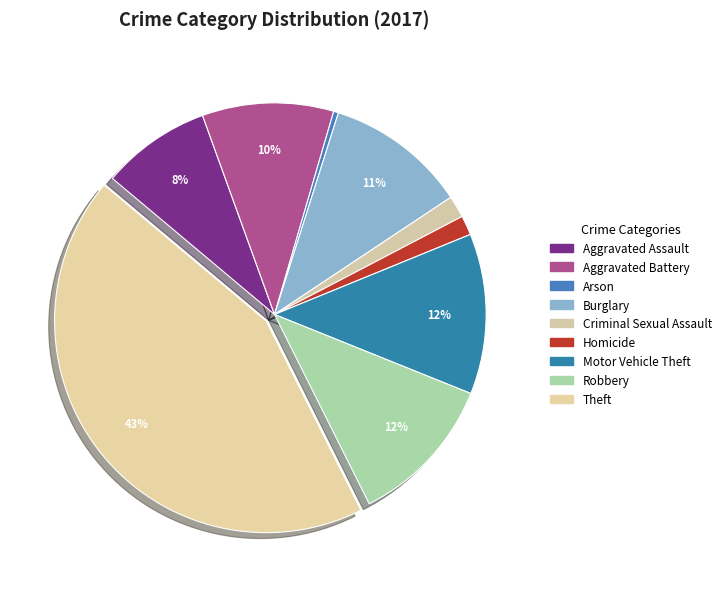

To the nearest percent, what is the average slice percentage?

11%